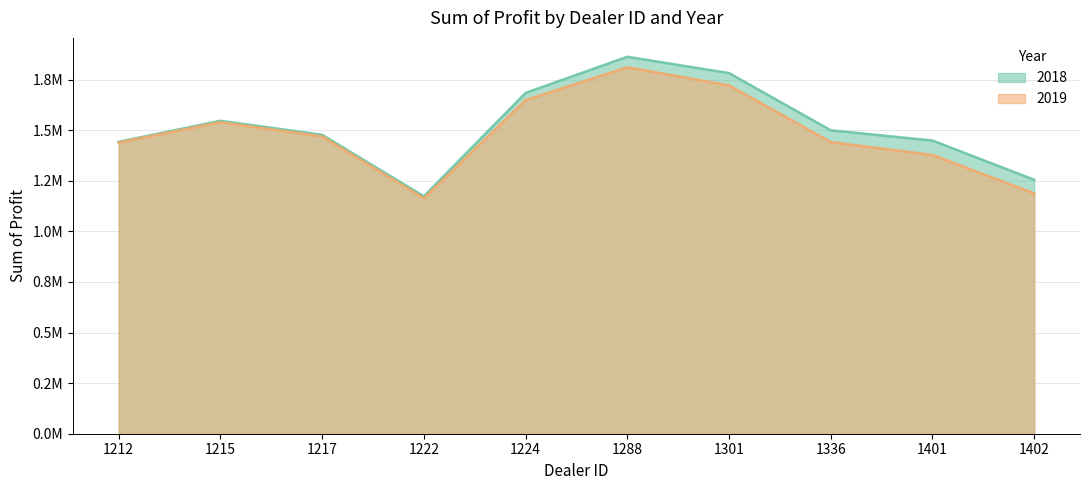

At which category does the chart reach its peak across all series?

1288